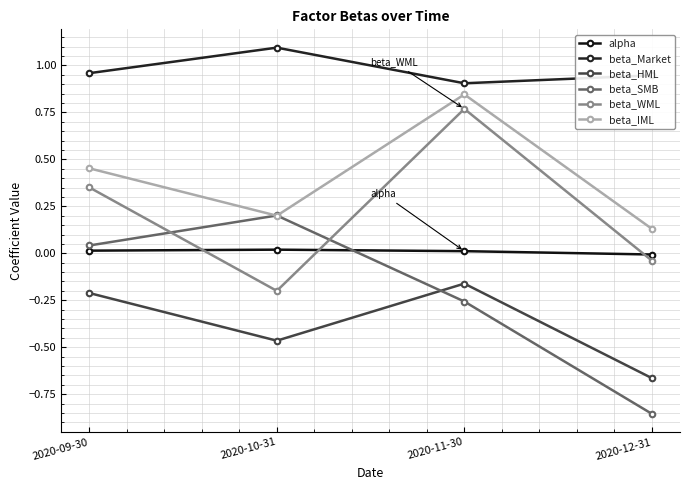

What is the smallest value displayed?

-0.9